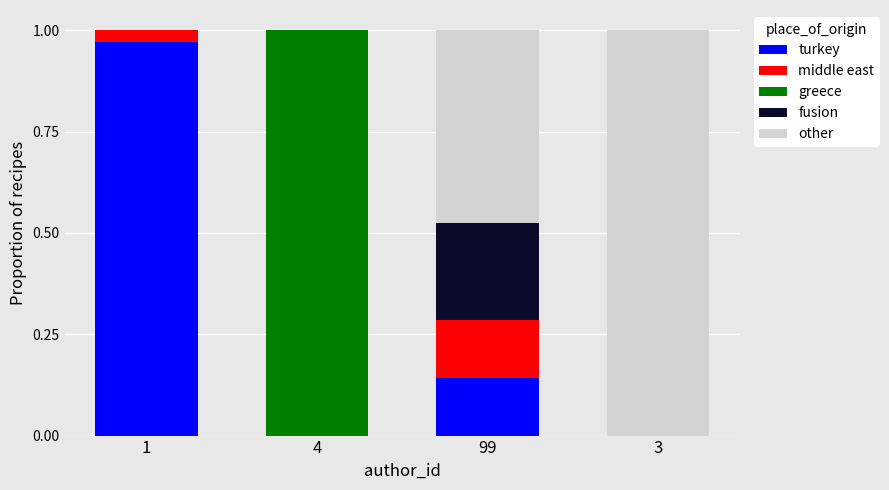

The value of turkey at 1 is 0.6. True or false?

False